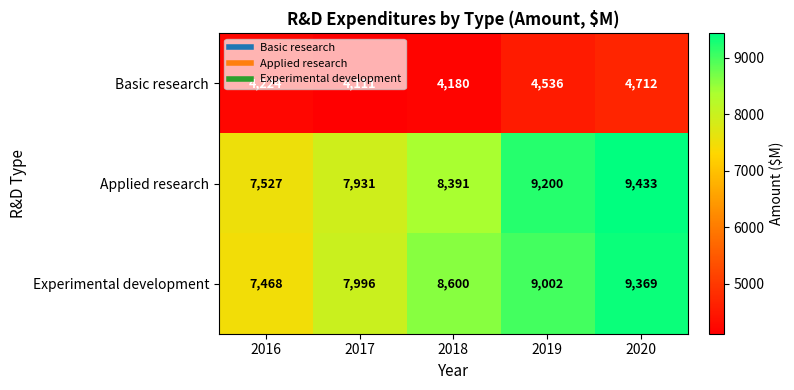

Which series has the largest total across all categories?

Applied research